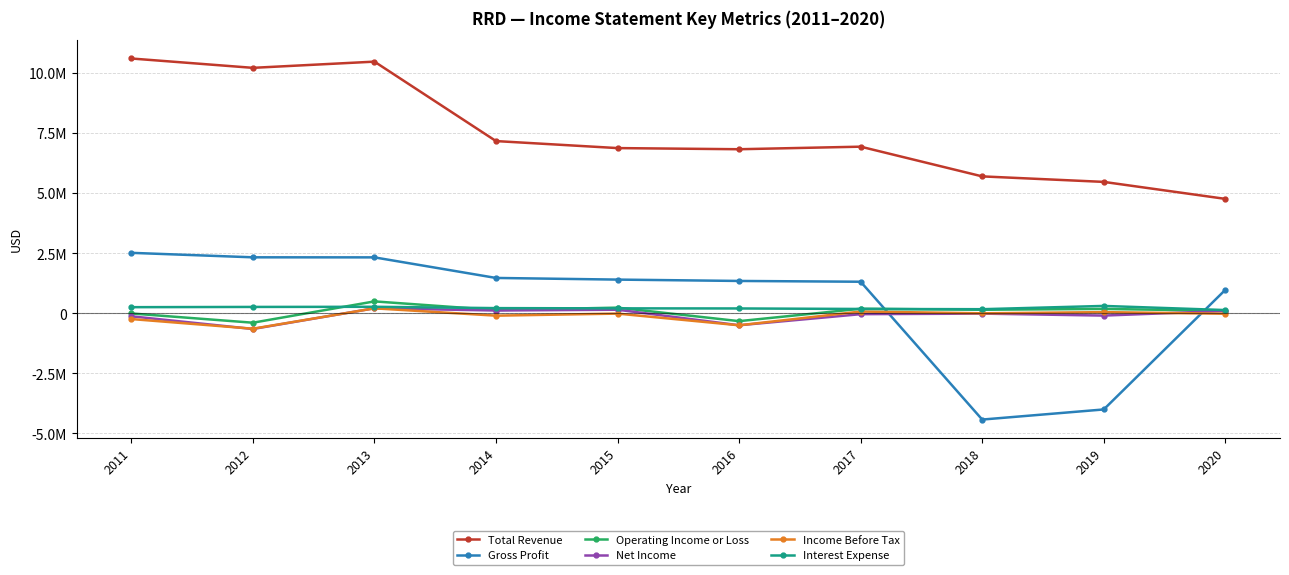

Where does the Income Before Tax series first go above -10700?

2013